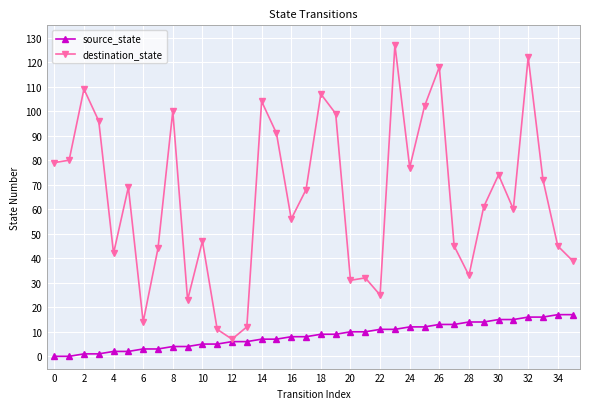

List the series in order of their peak value, lowest first.

source_state, destination_state